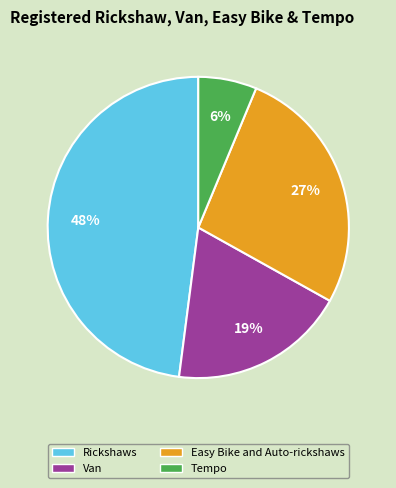

To the nearest percent, what is the difference between the Easy Bike and Auto-rickshaws and Rickshaws slice percentages?

21%